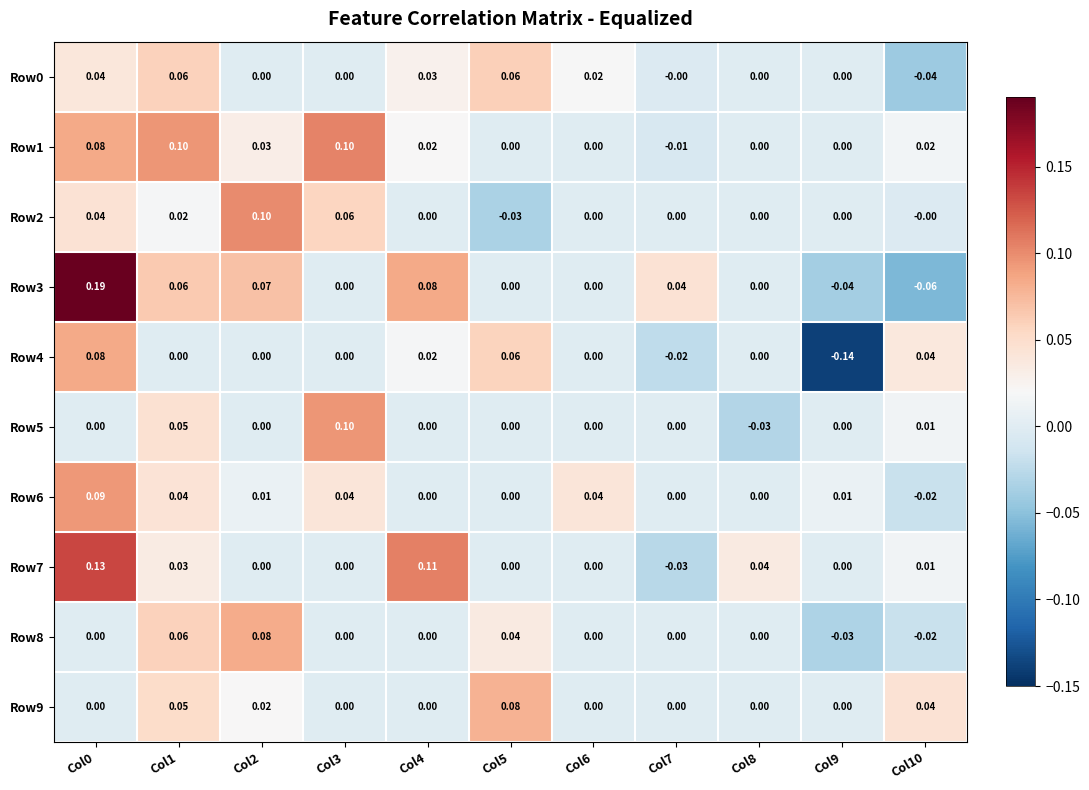

Is the value of Row0 at Col6 greater than the value of Row9 at Col7?

Yes